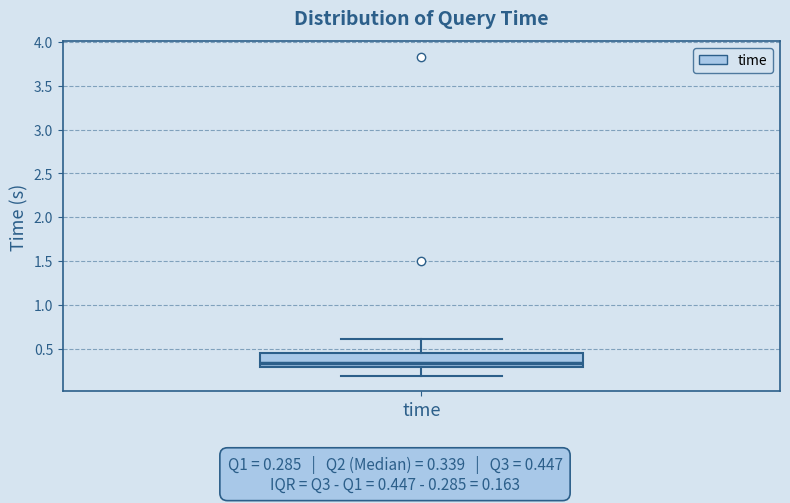

Read this box plot against the y-axis: the position of the median line, the range covered by the box, and the ends of both whiskers. The values are not printed on the chart, so give them approximately, as read against the axis.

median 0.35, box 0.30 to 0.45, whiskers 0.20 to 0.60